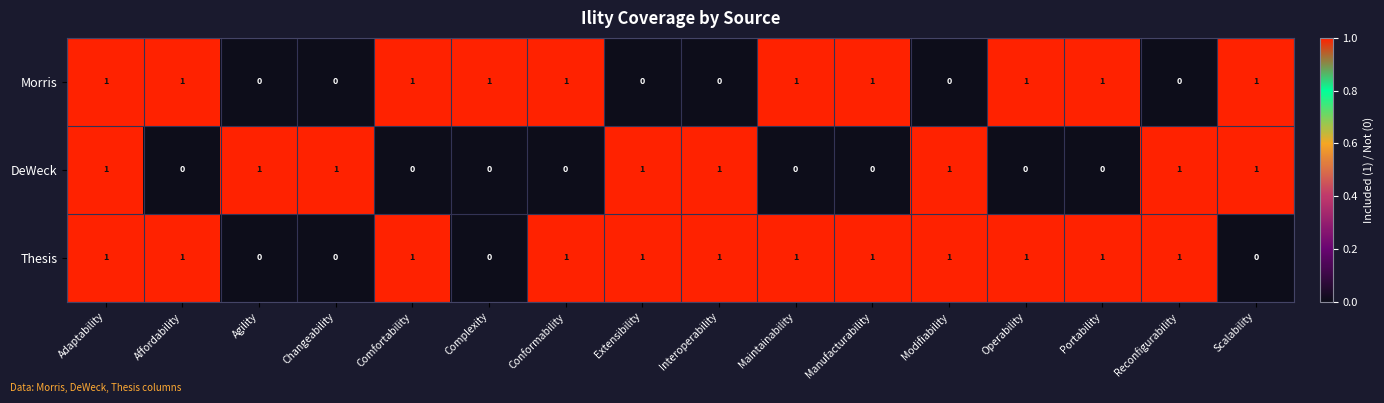

At how many categories does at least one series exceed 0?

16